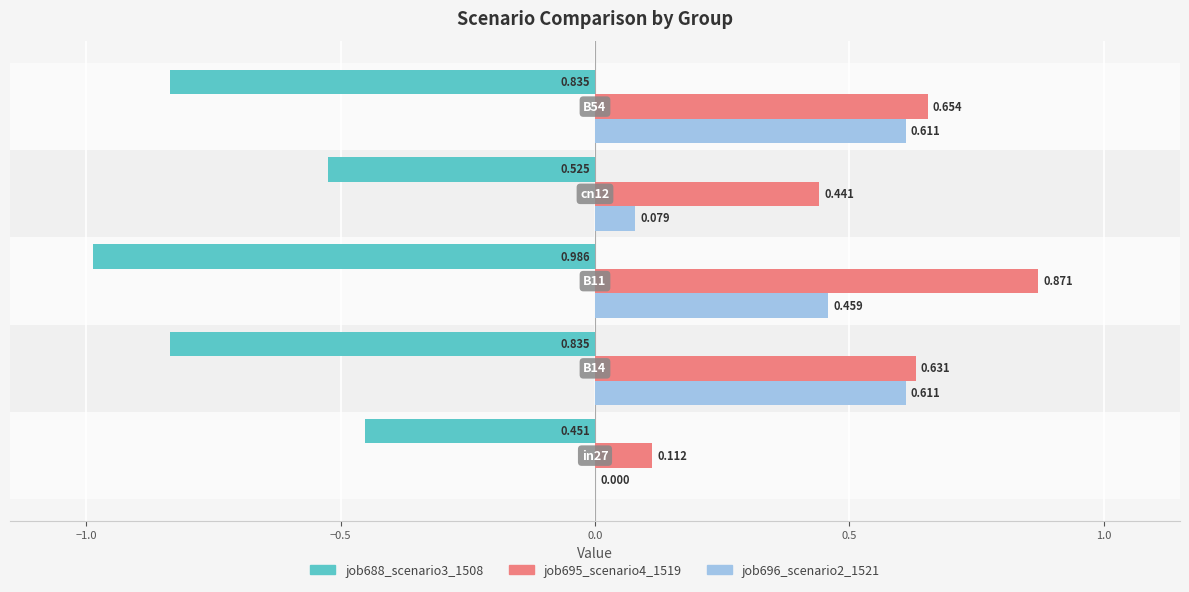

What are all the series names shown in the legend?

job688_scenario3_1508, job695_scenario4_1519, job696_scenario2_1521